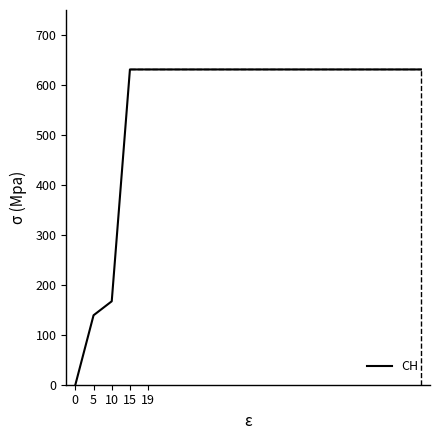

What is the greatest value displayed?

631